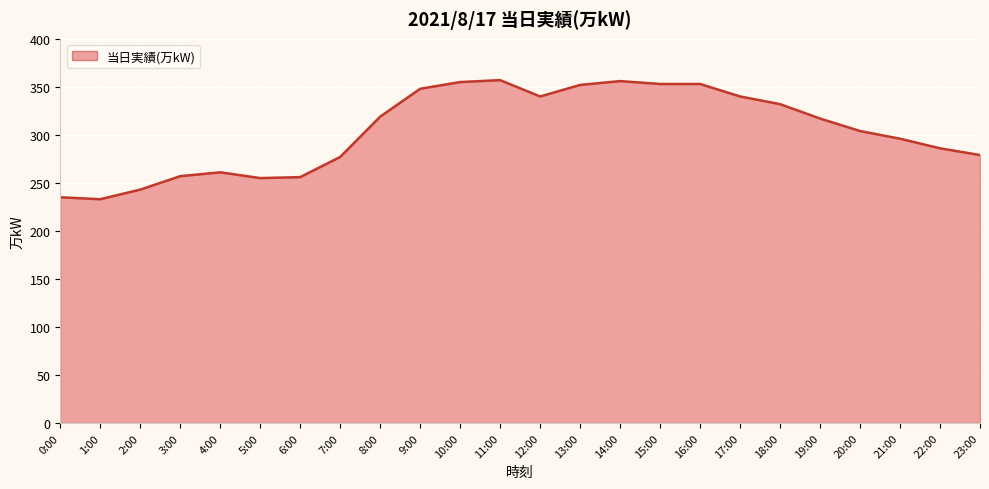

What is the smallest value displayed?

233